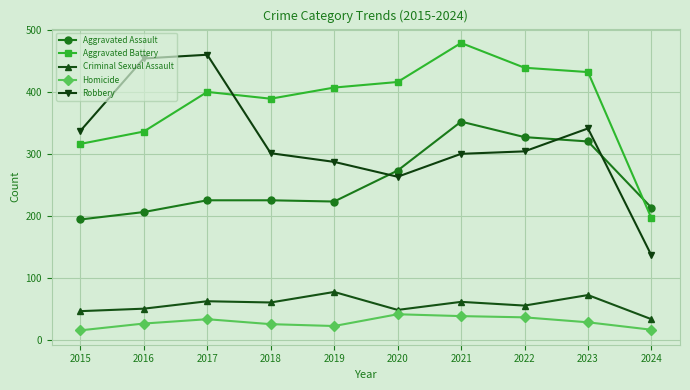

What is the sum of all Robbery values?

3183